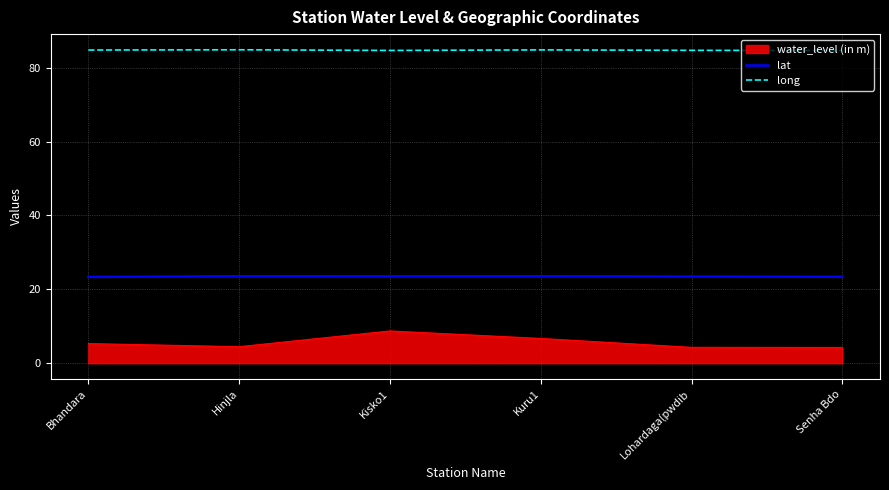

What is the difference between the water_level (in m) values at Kuru1 and Lohardaga(pwdib?

2.4